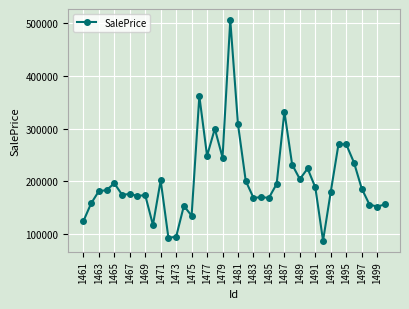

What is the value of the 25th point from the left?

169188.5